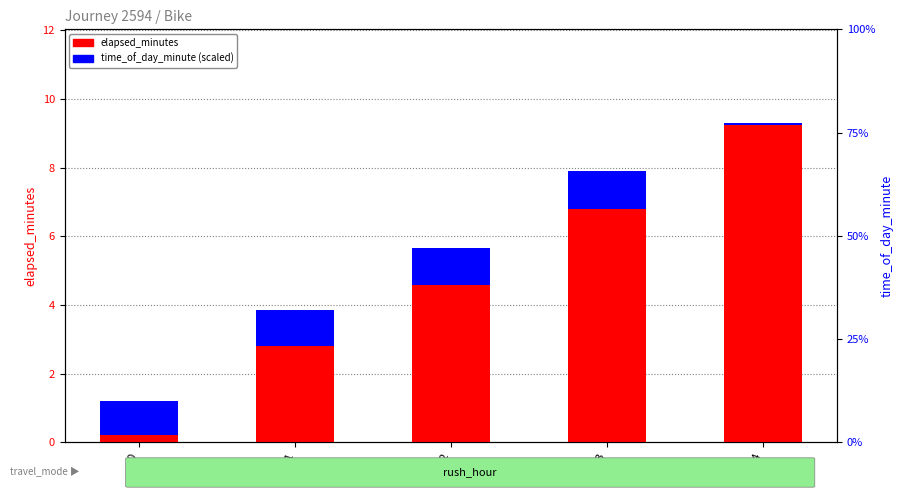

Which series has the largest range (max minus min)?

elapsed_minutes